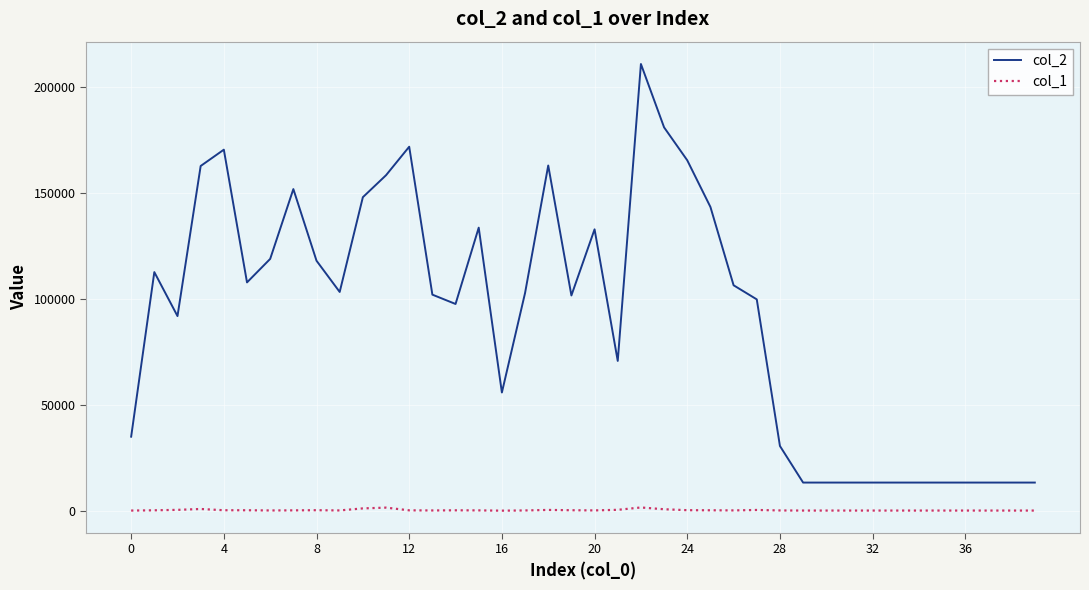

True or false: col_2 and col_1 intersect in this chart.

False